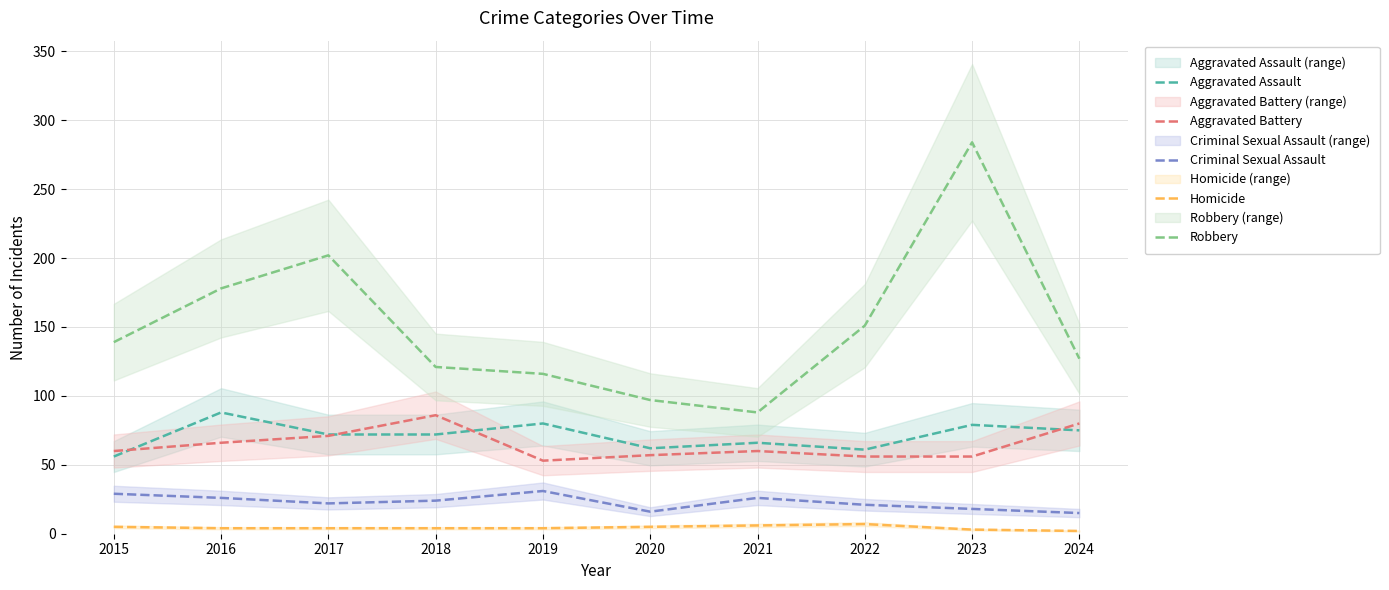

What is the average value of the Robbery series?

150